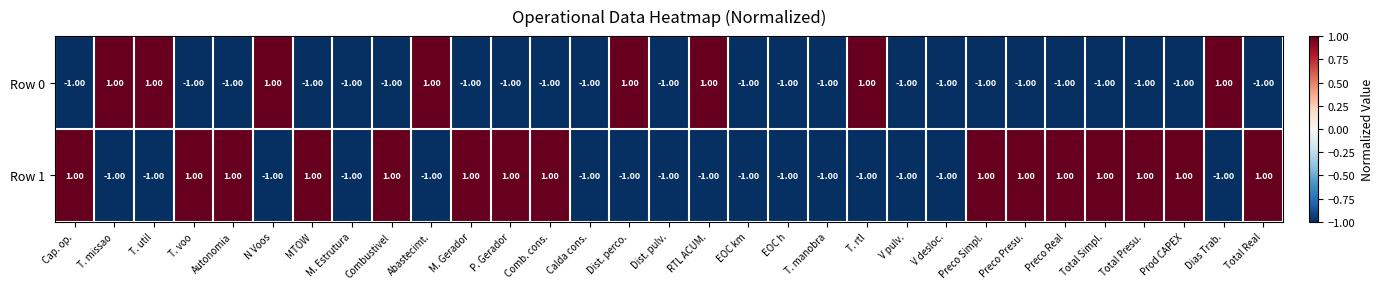

Which series has the largest total across all categories?

Row 1